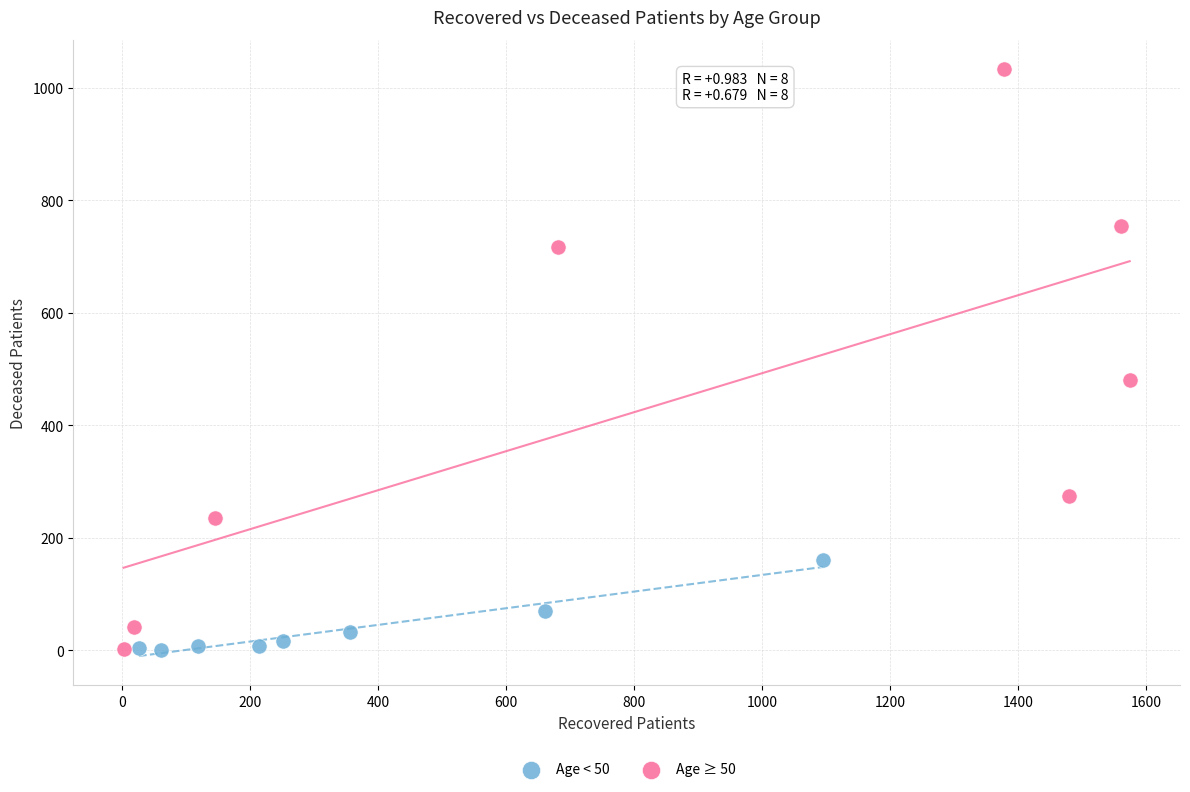

Which series reaches the maximum Y coordinate?

Age ≥ 50